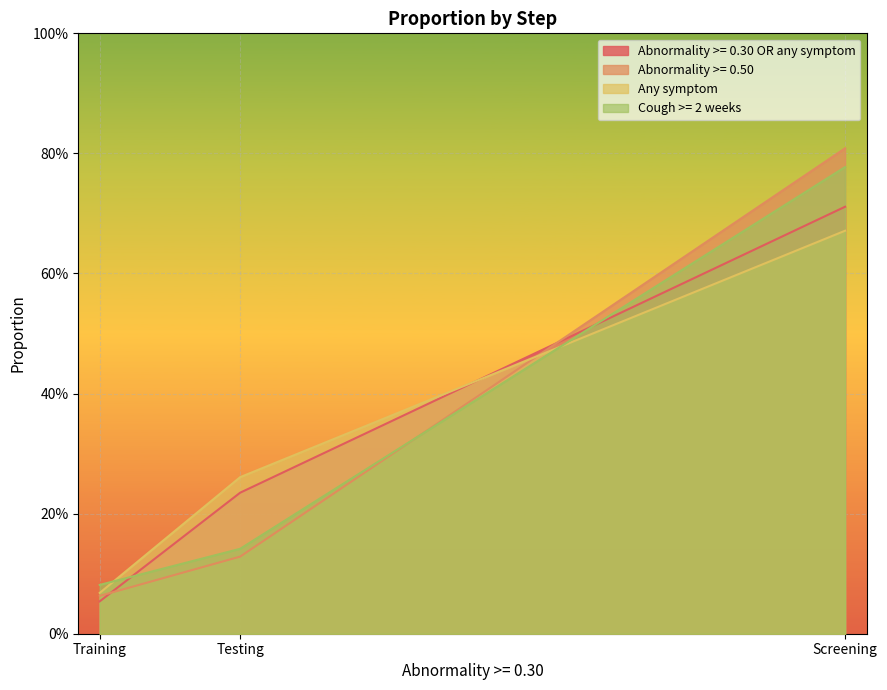

What is the value of the Abnormality >= 0.50 point at the 2nd from the left?

0.1